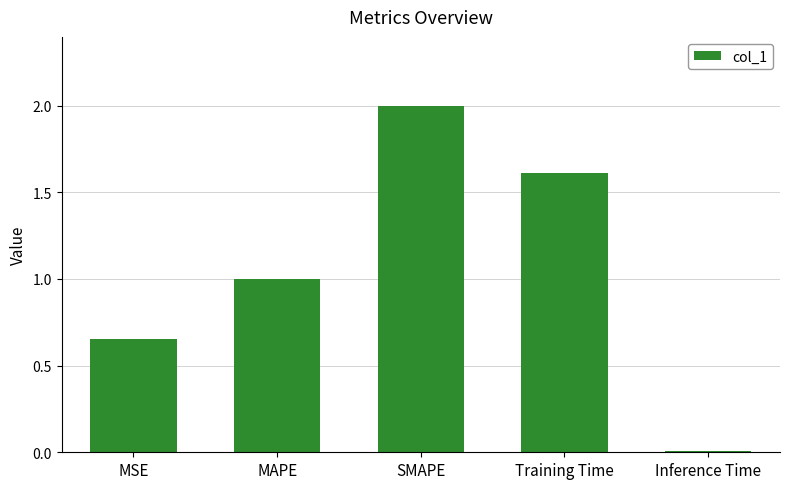

List the labels in order of value, largest first.

SMAPE, Training Time, MAPE, MSE, Inference Time